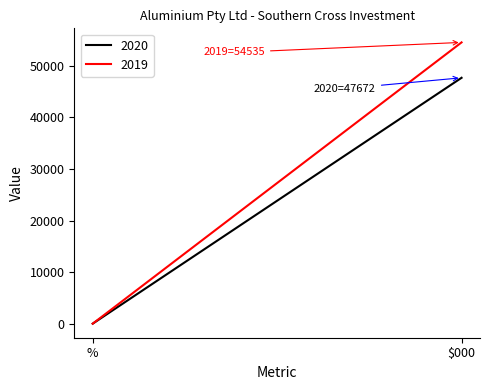

Reading left to right, list all the values displayed in this chart.

2020: %=0	$000=47672
2019: %=0	$000=54535